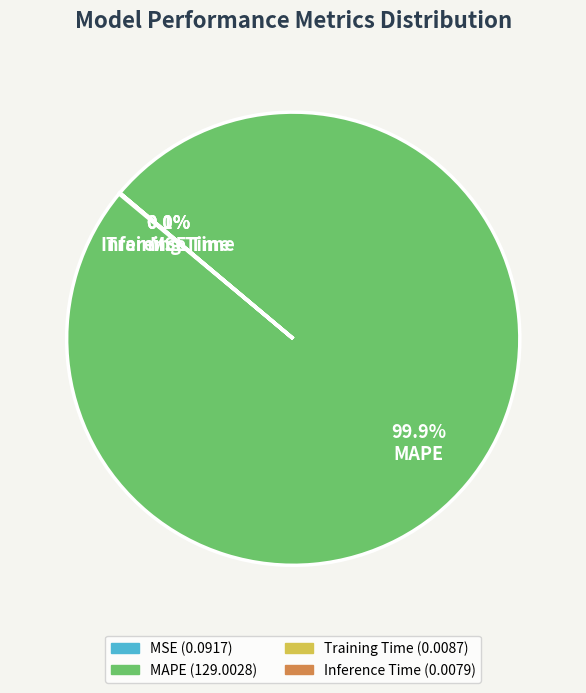

Which category accounts for the majority?

MAPE